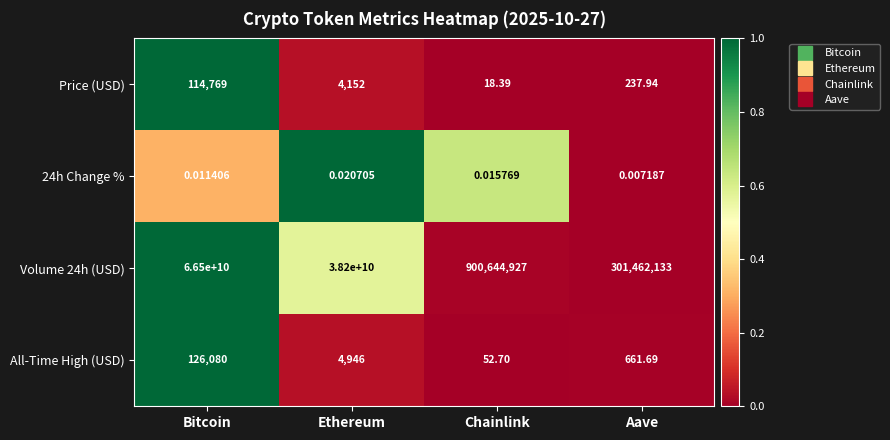

Which category has the highest value across all series?

Bitcoin